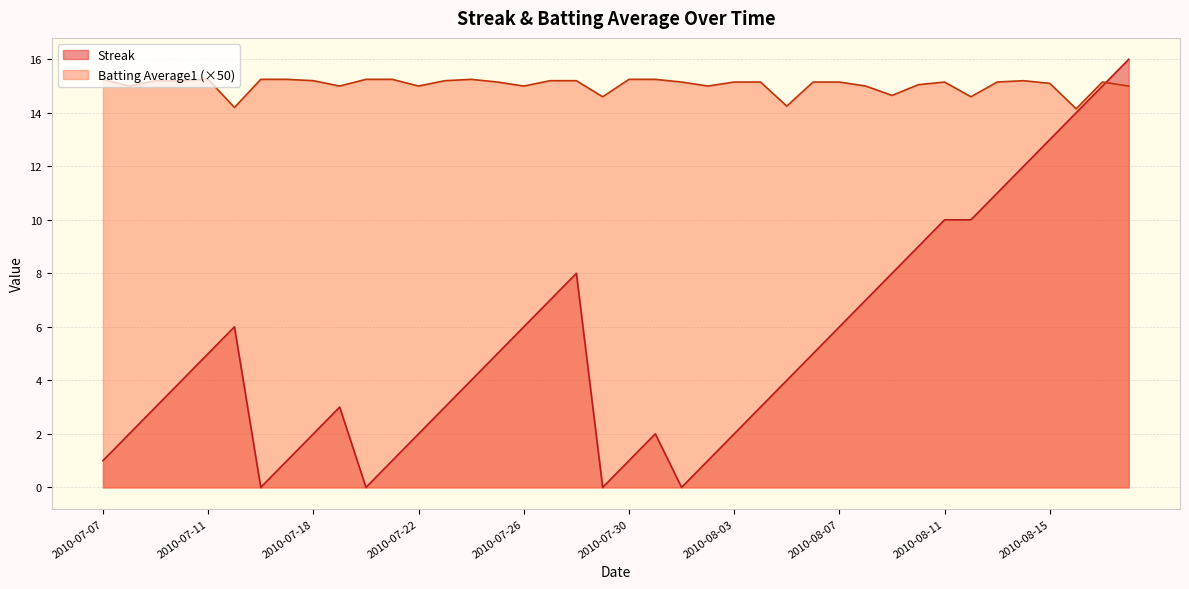

At which category is the sum across all series the highest?

2010-08-18